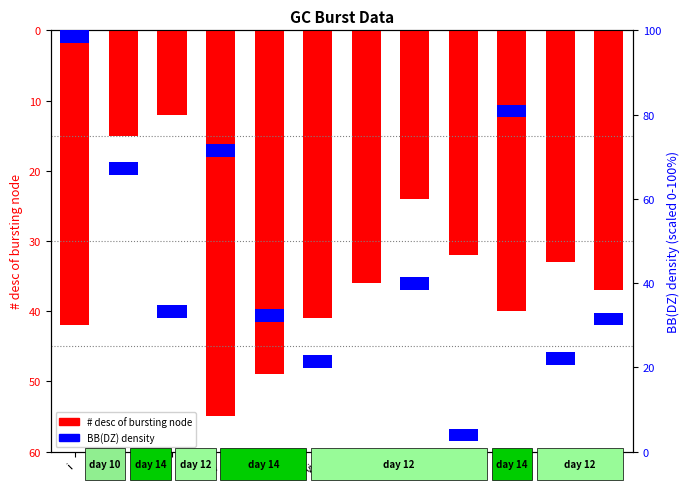

What is the average value of the BB(DZ) density series?

3